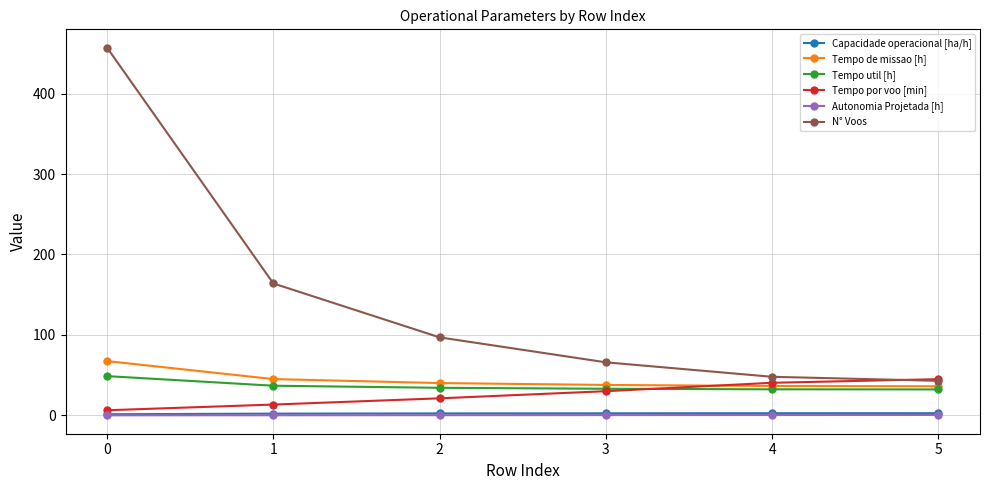

Which series has the largest total across all categories?

N° Voos